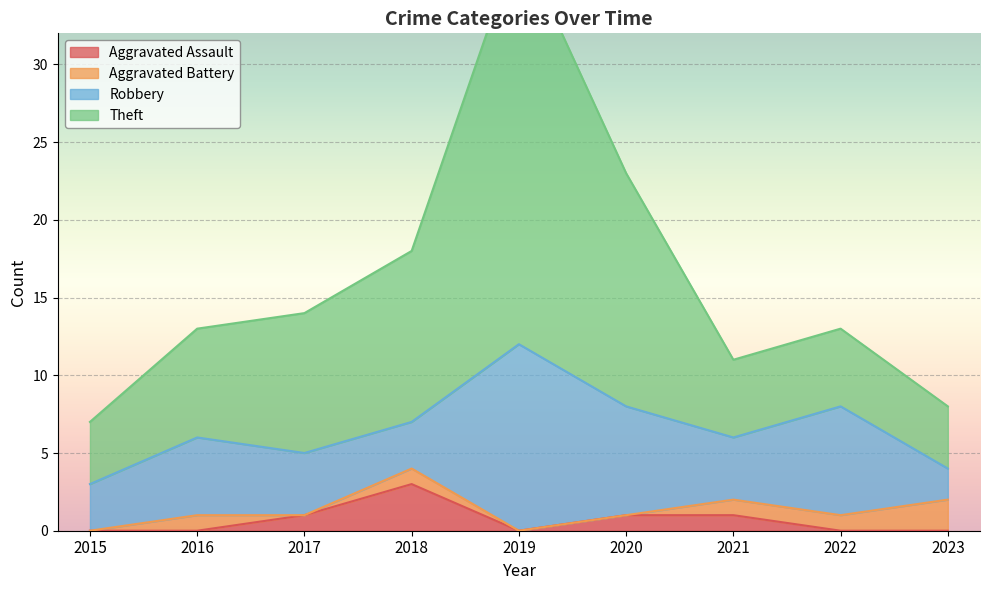

What is the maximum value shown in the chart?

38